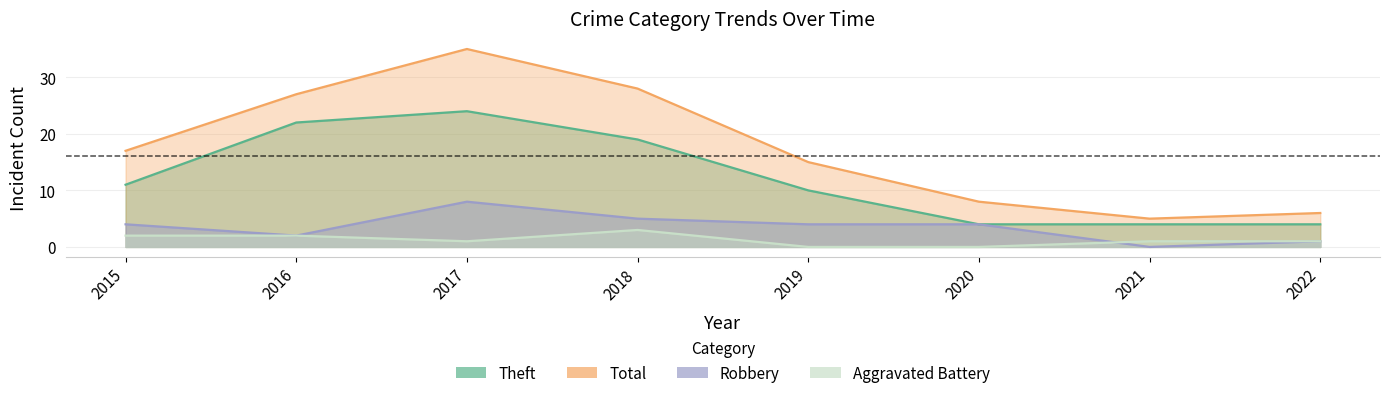

What is the difference between the highest and lowest values at 2018?

25